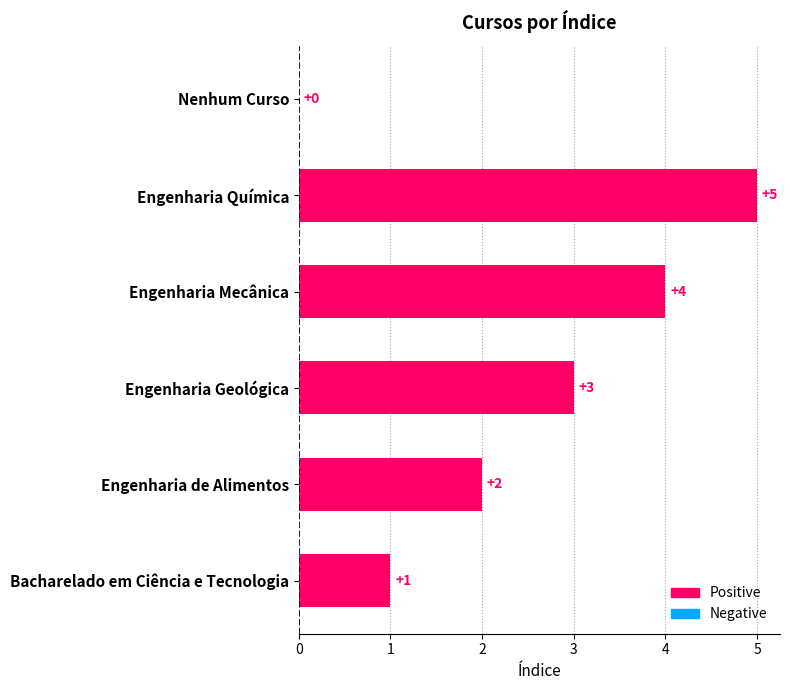

True or false: the data shows 0 at Engenharia de Alimentos.

False